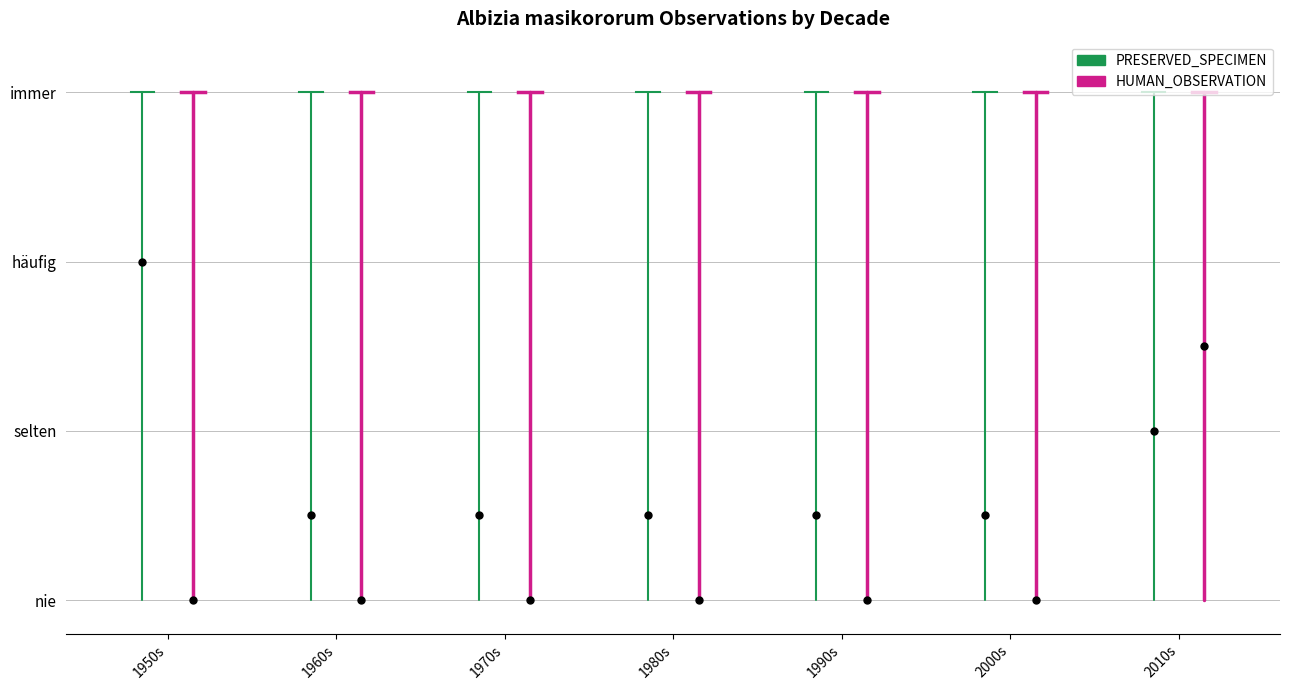

Reading left to right, extract all data points from this chart.

PRESERVED_SPECIMEN: 2.0	0.5	0.5	0.5	0.5	0.5	1.0
HUMAN_OBSERVATION: 0.0	0.0	0.0	0.0	0.0	0.0	1.5